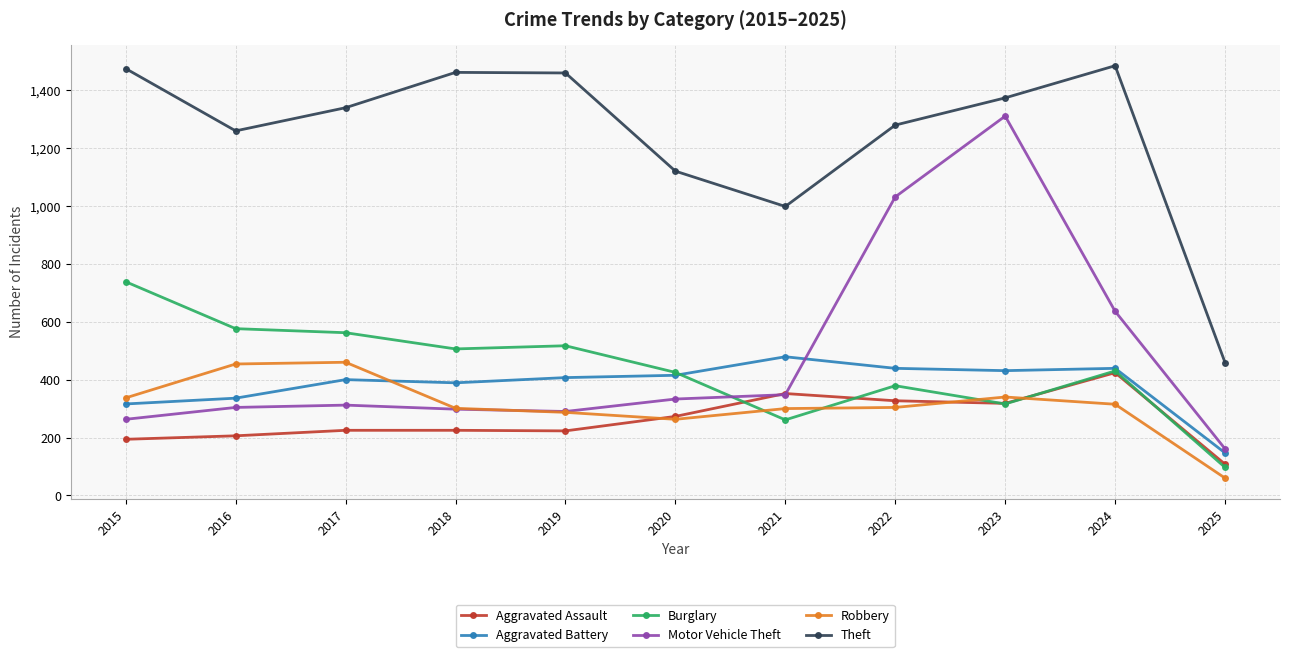

At which category is the sum across all series the highest?

2023